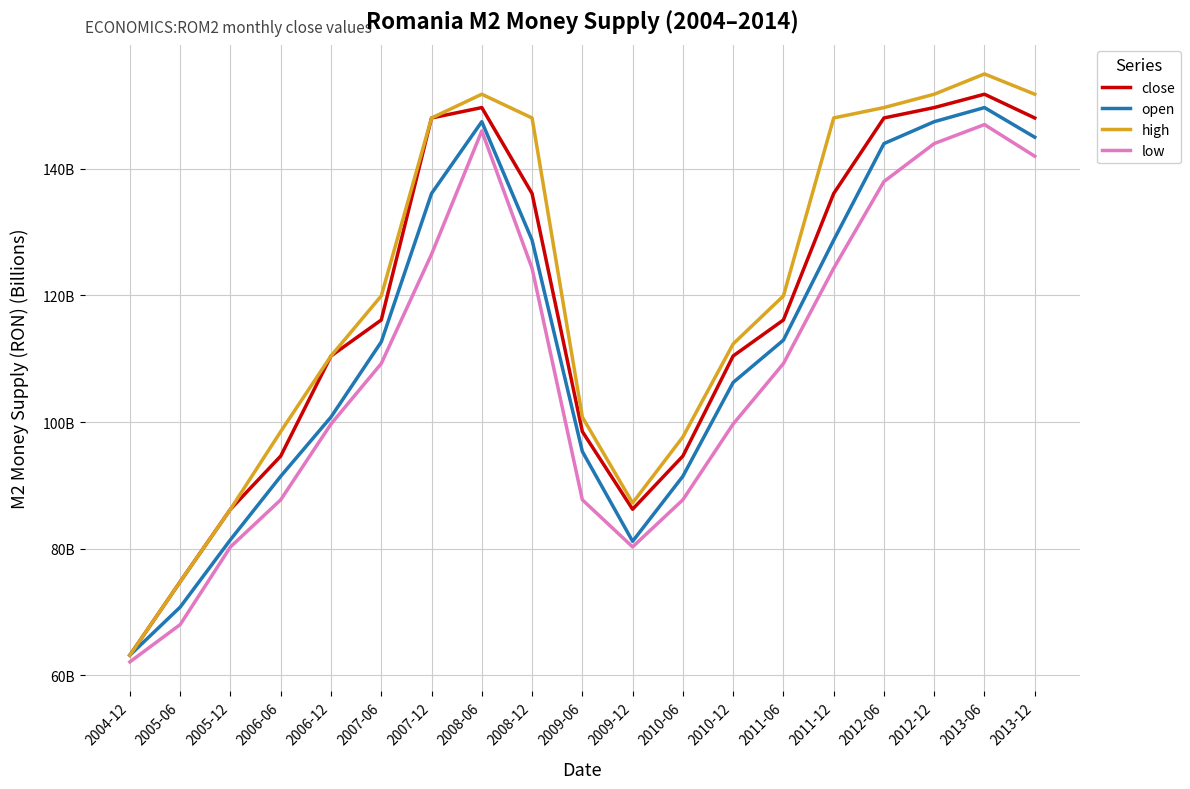

Does the chart display data point markers on the line(s)?

No